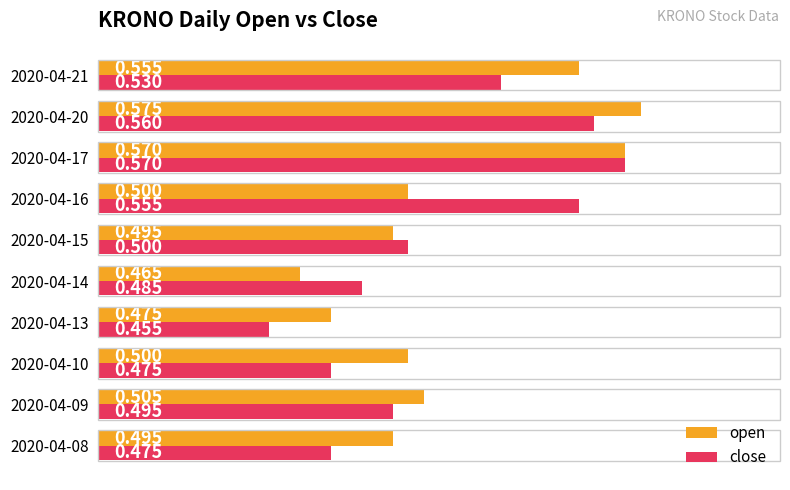

Where is open nearest to the value 0?

2020-04-14